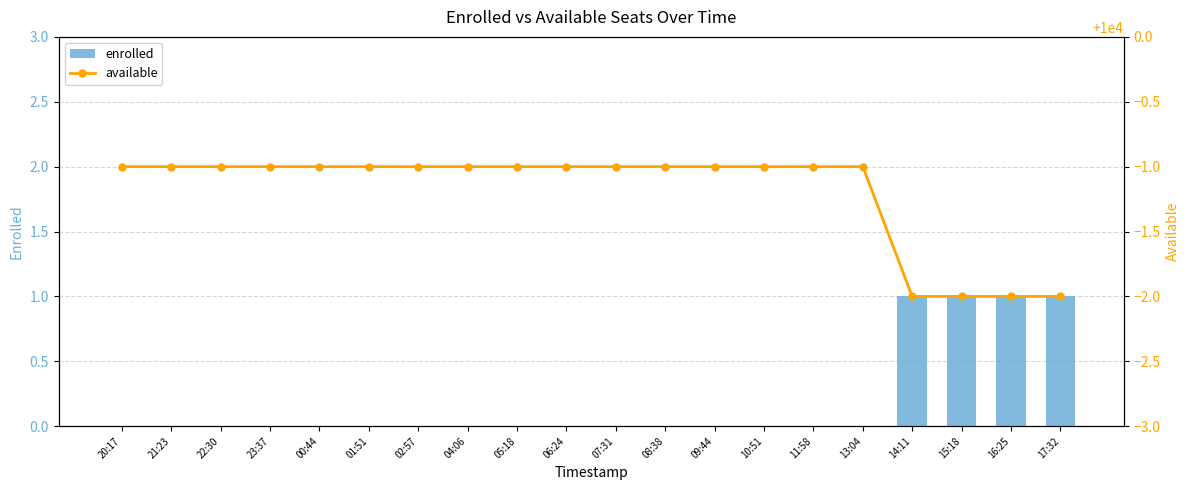

Rank the categories by available value from highest to lowest.

20:17, 21:23, 22:30, 23:37, 00:44, 01:51, 02:57, 04:06, 05:18, 06:24, 07:31, 08:38, 09:44, 10:51, 11:58, 13:04, 14:11, 15:18, 16:25, 17:32